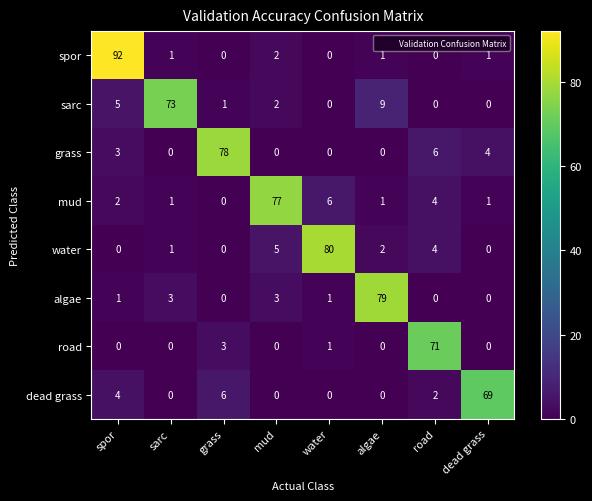

List the series in order of their peak value, highest first.

spor, water, algae, grass, mud, sarc, road, dead grass